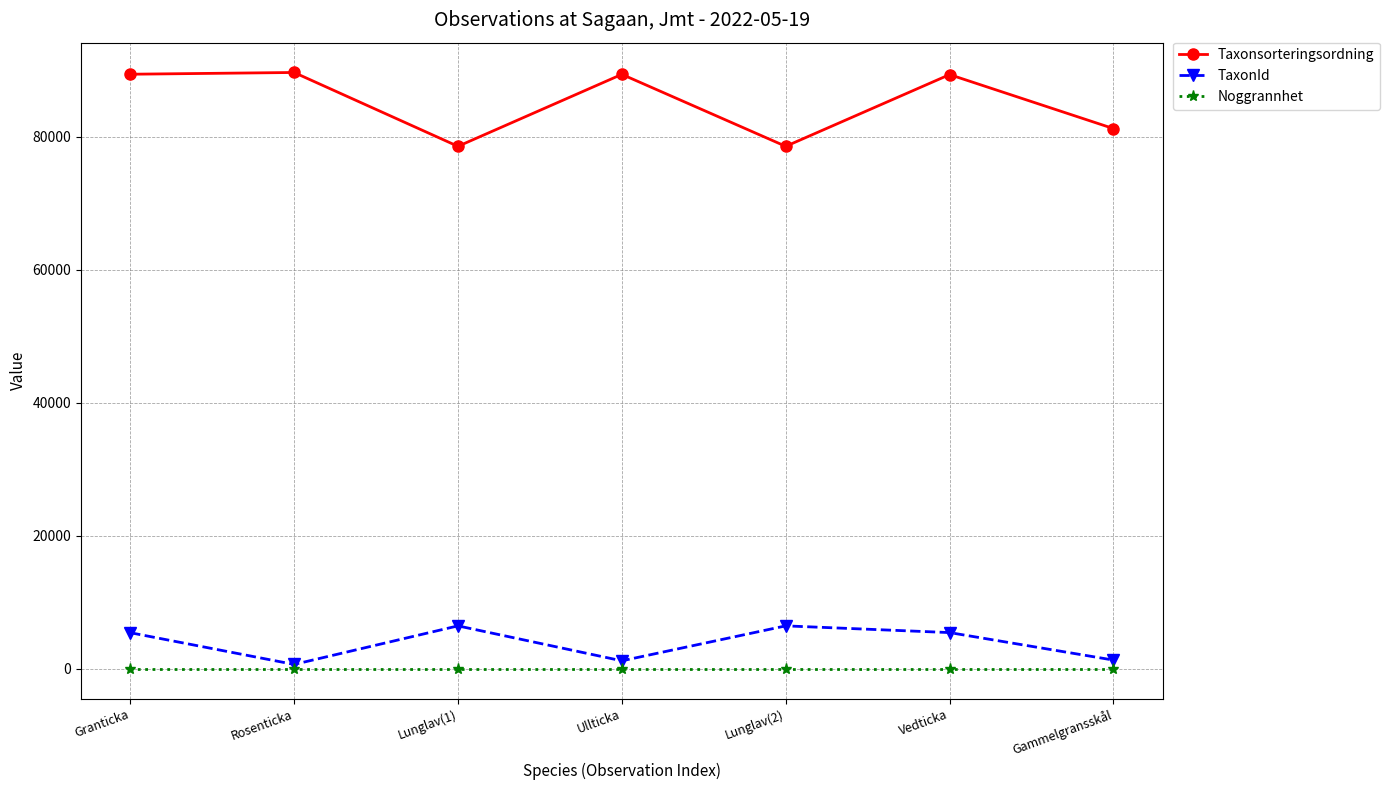

The Noggrannhet series shows 5 at Ullticka. True or false?

True